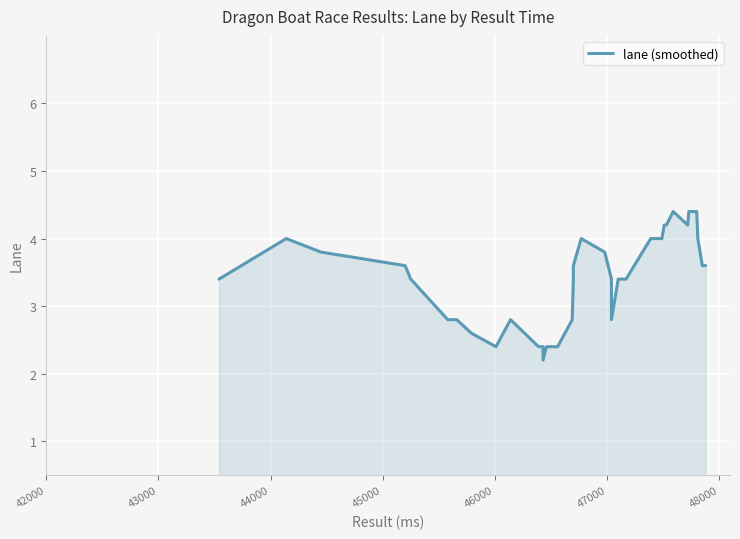

How many lines are shown in the chart?

1